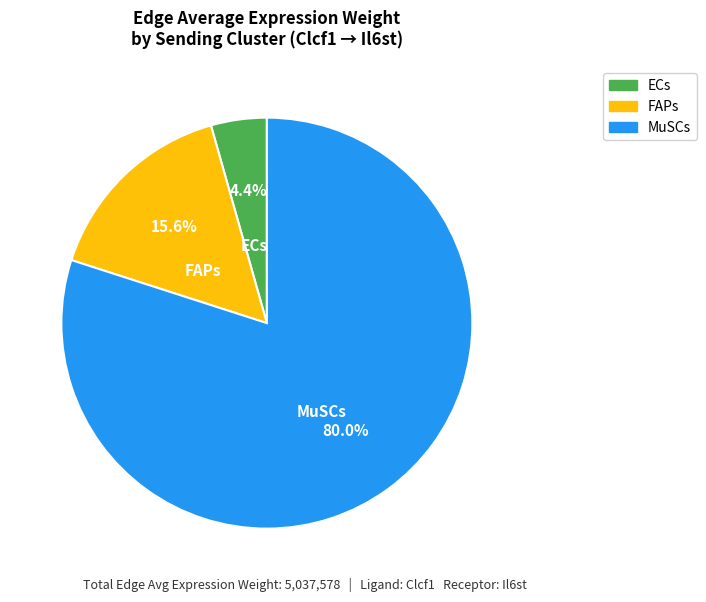

What percentage is the ECs slice, to the nearest percent?

4%